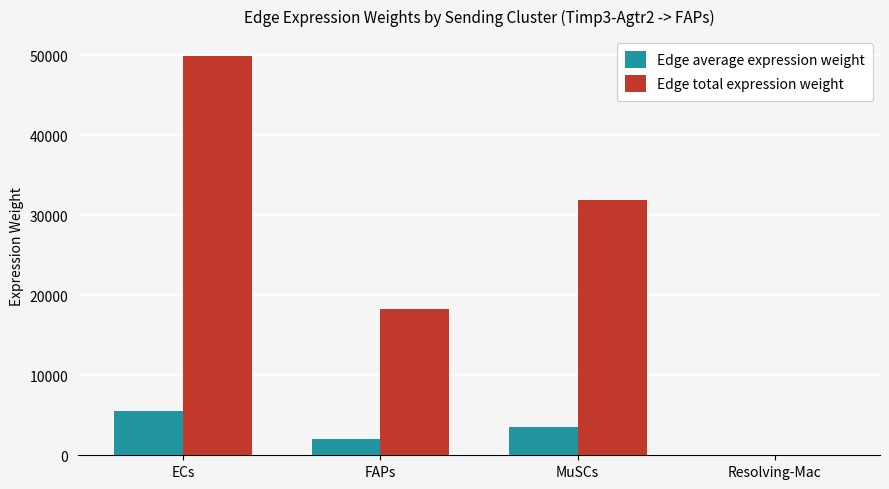

Which series changed the most between FAPs and MuSCs?

Edge total expression weight